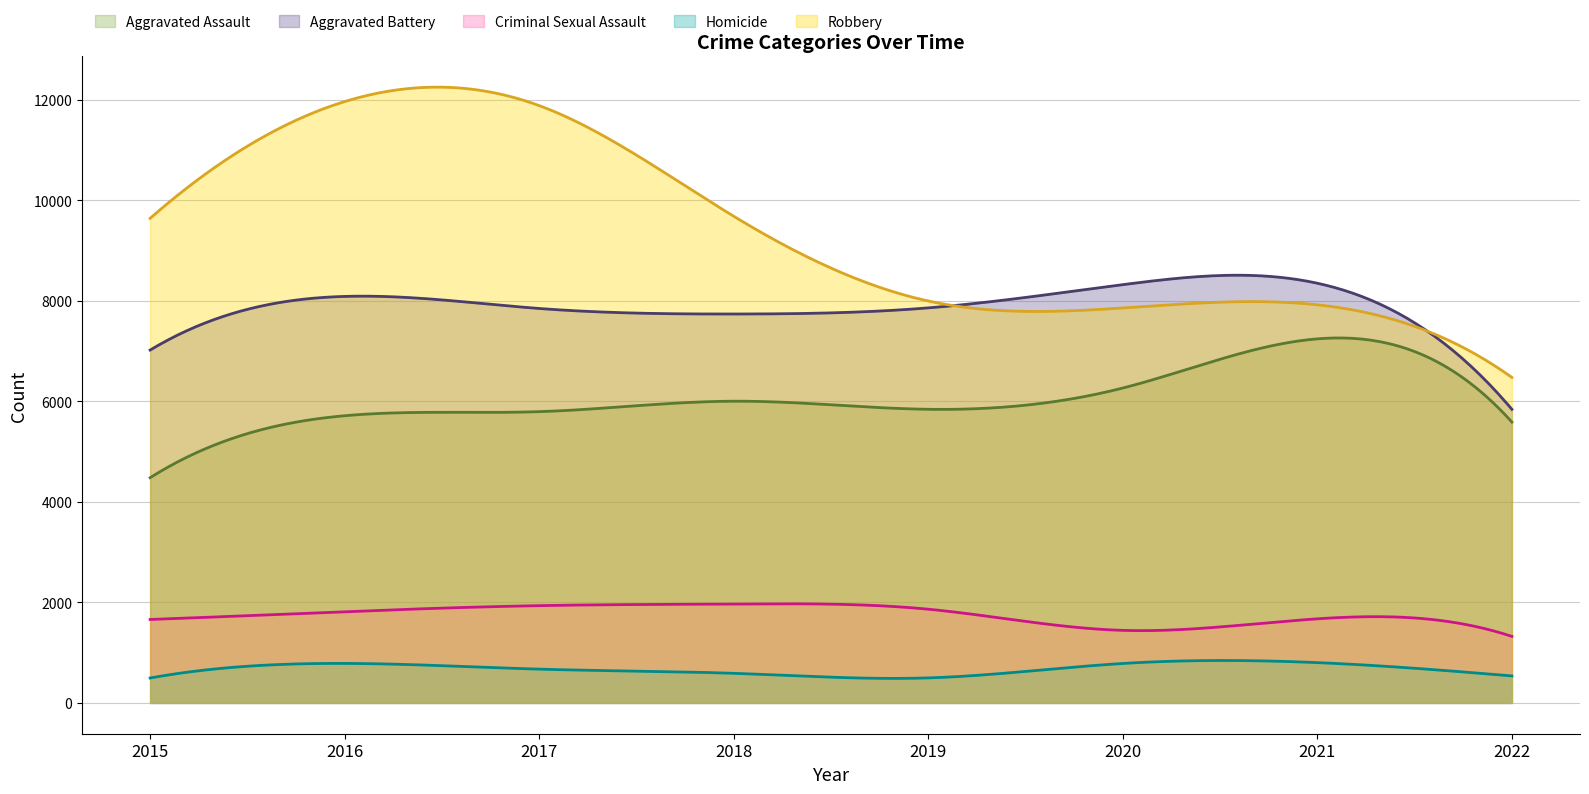

Reading left to right, extract all data points from this chart.

Aggravated Assault: 4480	5712	5793	6001	5840	6263	7241	5586
Aggravated Battery: 7018	8085	7845	7735	7857	8319	8347	5839
Criminal Sexual Assault: 1660	1815	1935	1967	1864	1443	1673	1323
Homicide: 496	786	672	589	498	785	802	537
Robbery: 9638	11960	11880	9679	7994	7855	7918	6474